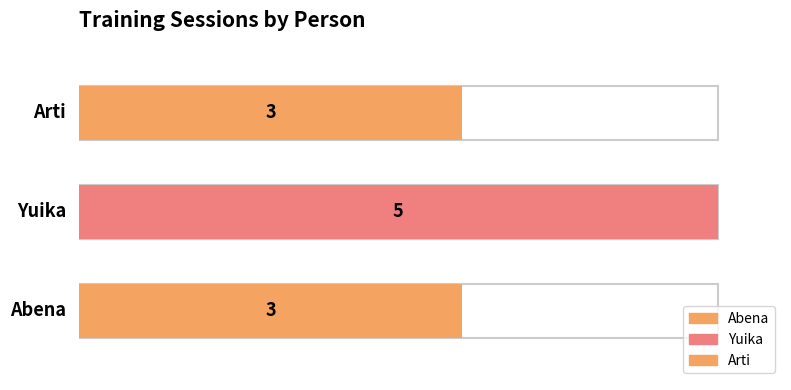

How many values are between 3 and 5?

3